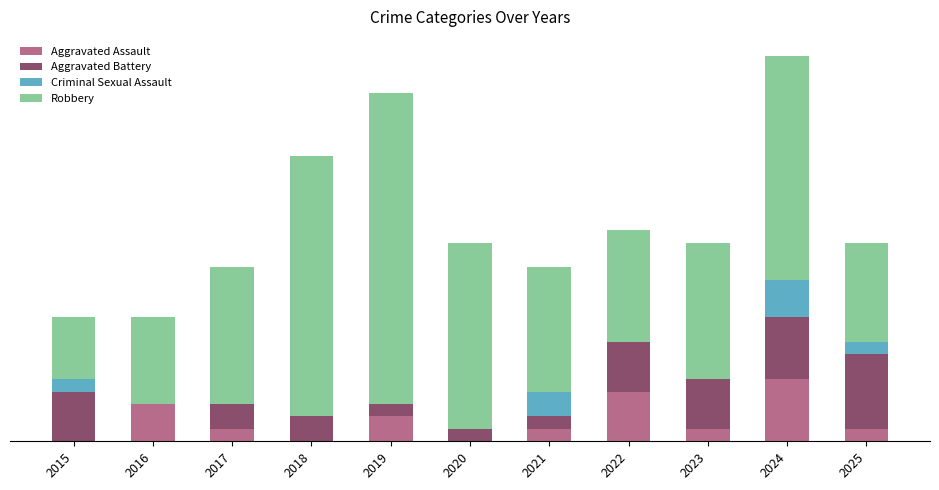

What are all the series names shown in the legend?

Aggravated Assault, Aggravated Battery, Criminal Sexual Assault, Robbery